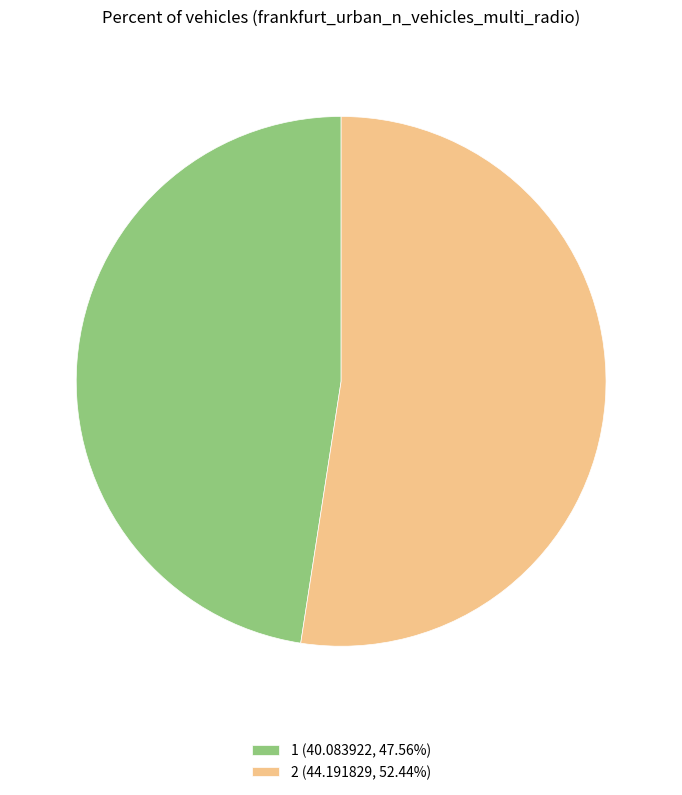

Is there any slice that represents more than half of the pie?

Yes